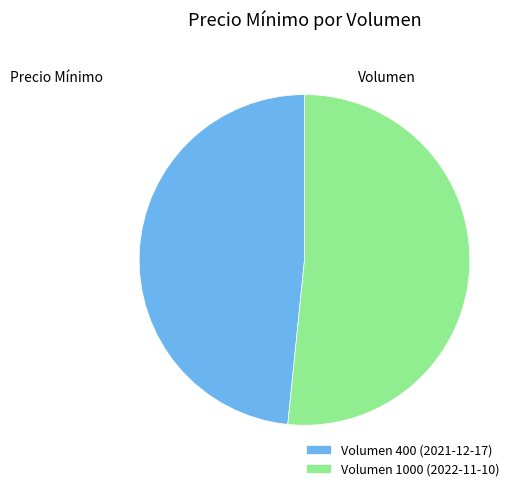

Combined, do Volumen 1000 (2022-11-10) and Volumen 400 (2021-12-17) account for over 50%?

Yes